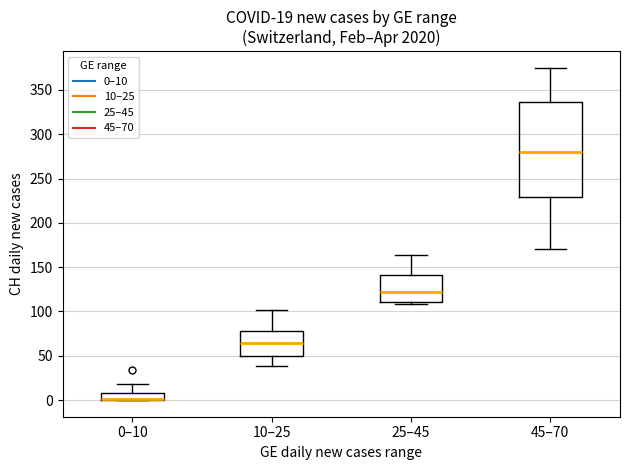

Comparing the boxes themselves (not the whiskers), which one is the tallest?

45–70